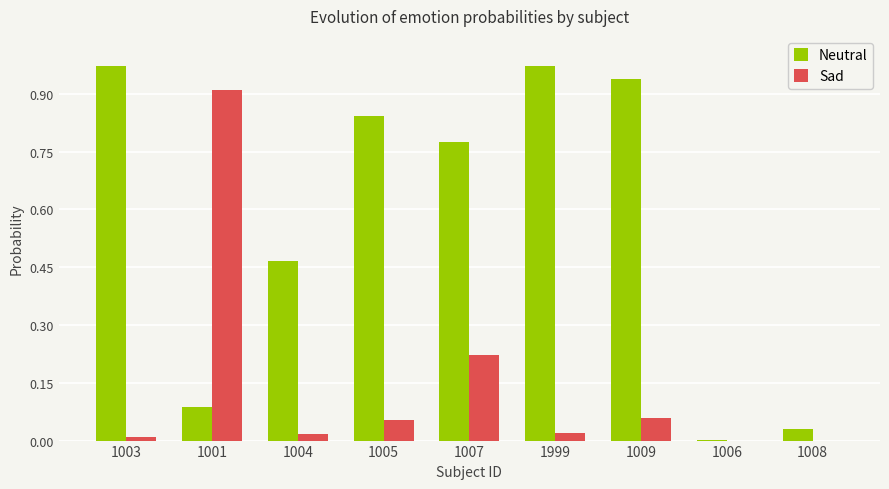

The Neutral series shows 0.4 at 1003. True or false?

False